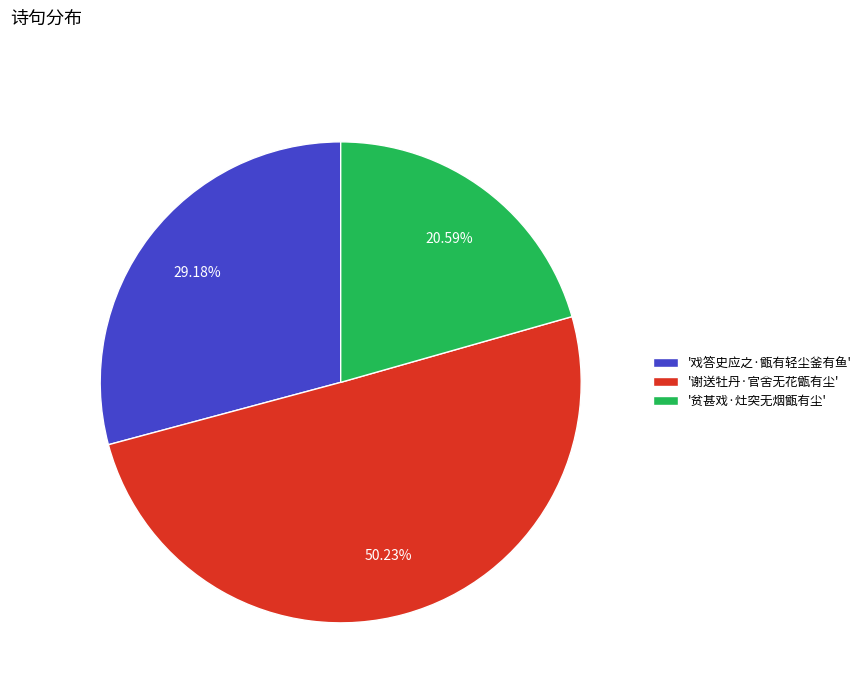

What is the ratio of the value at '戏答史应之·甑有轻尘釜有鱼' to the value at '贫甚戏·灶突无烟甑有尘'?

1.4